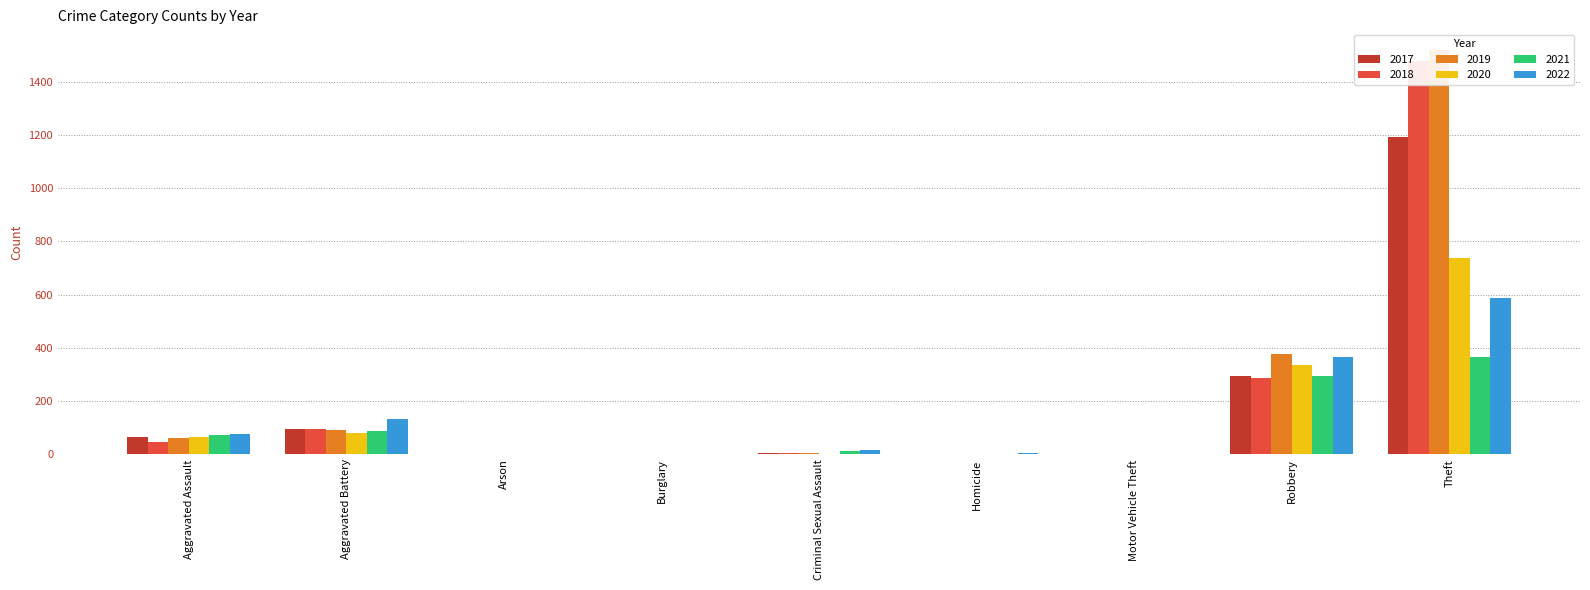

What is the difference between the maximum and second lowest values in the 2018 series?

1475